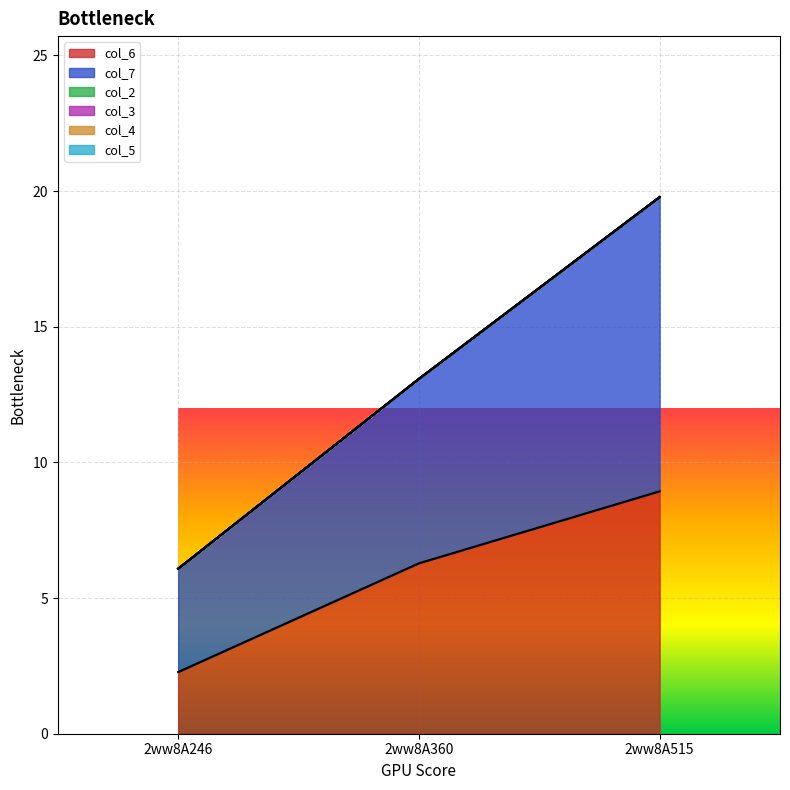

Which series has the largest total across all categories?

col_7